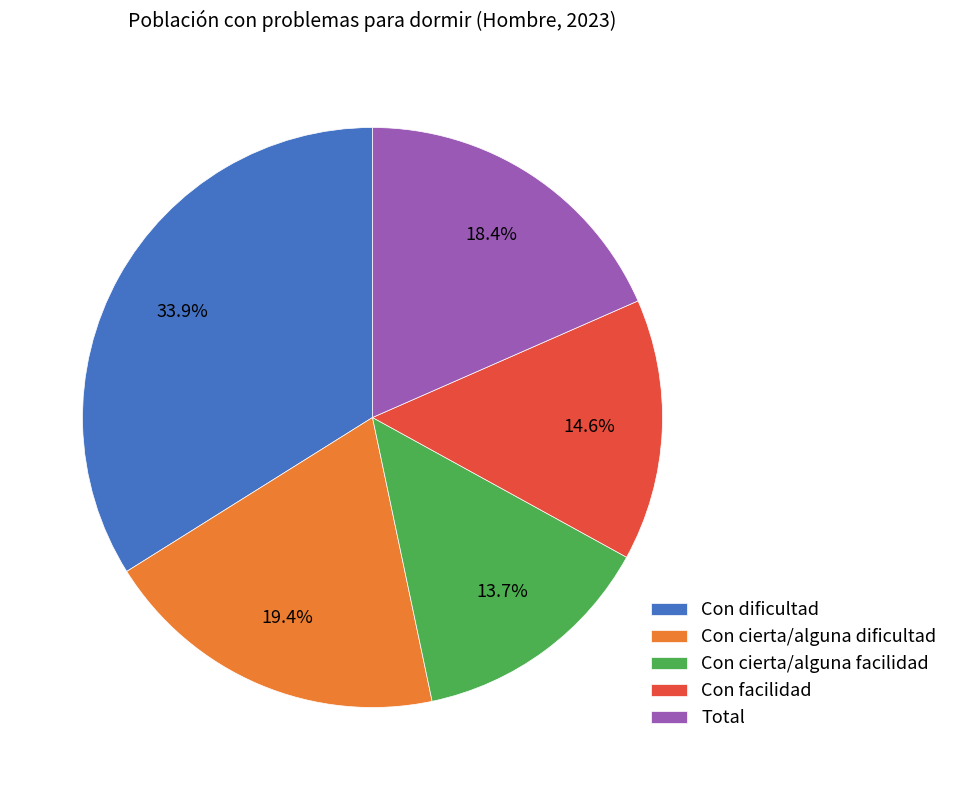

How many segments does this pie chart have?

5